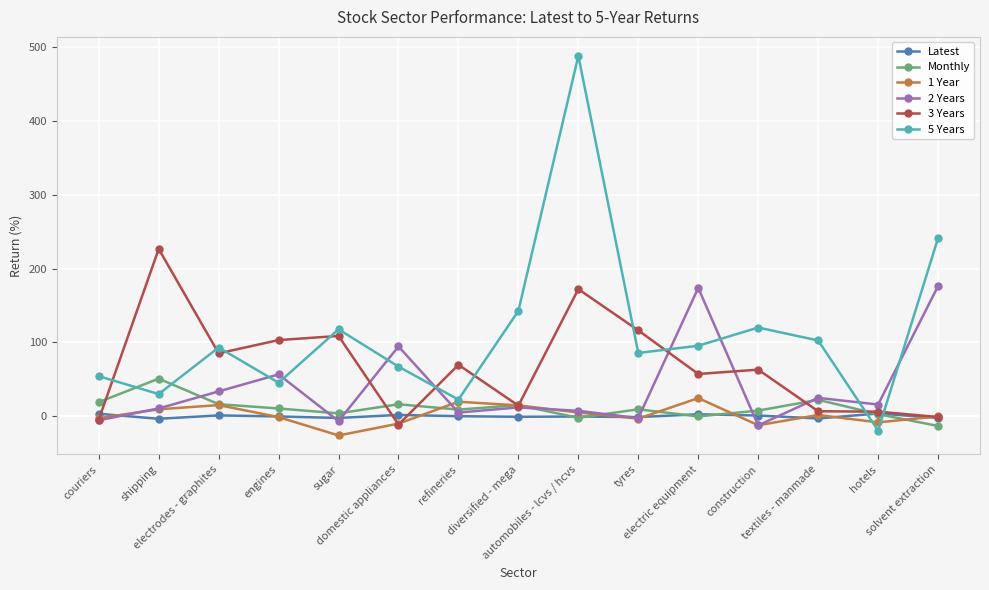

At which category is the sum across all series the highest?

automobiles - lcvs / hcvs